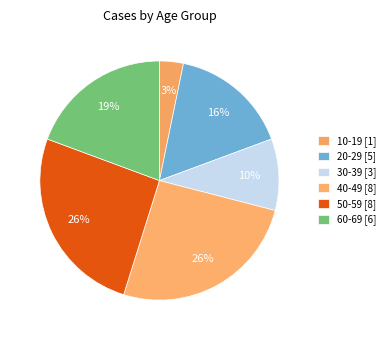

What is the largest slice in the pie chart?

40-49